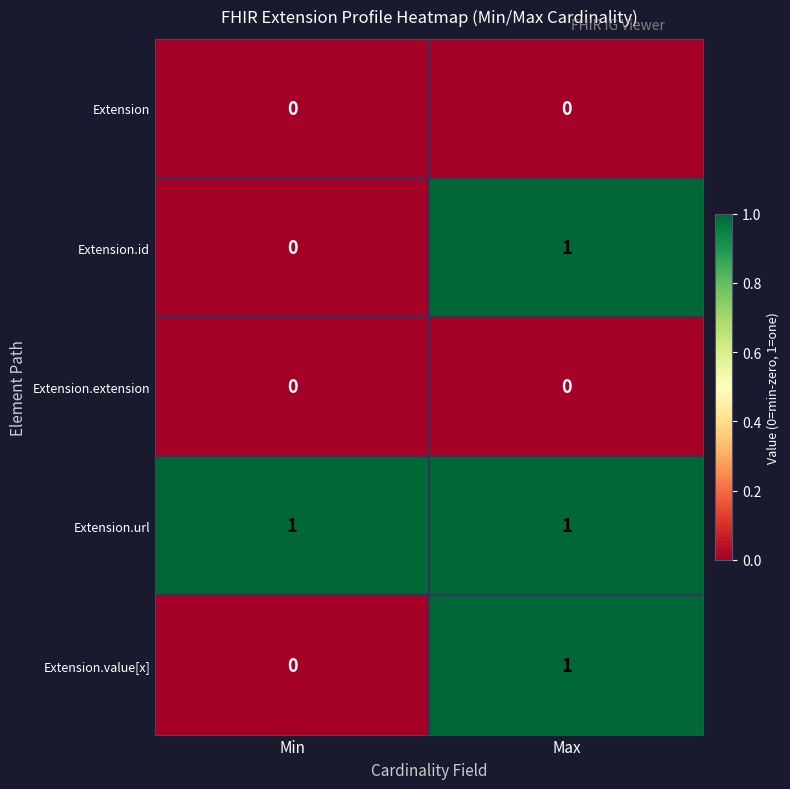

At which label does Extension.value[x] reach its minimum?

Min